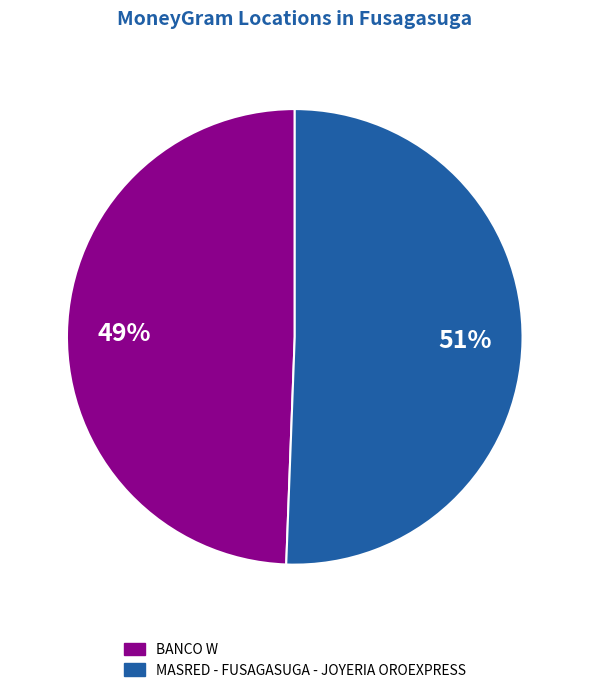

Does any single category account for the majority?

Yes